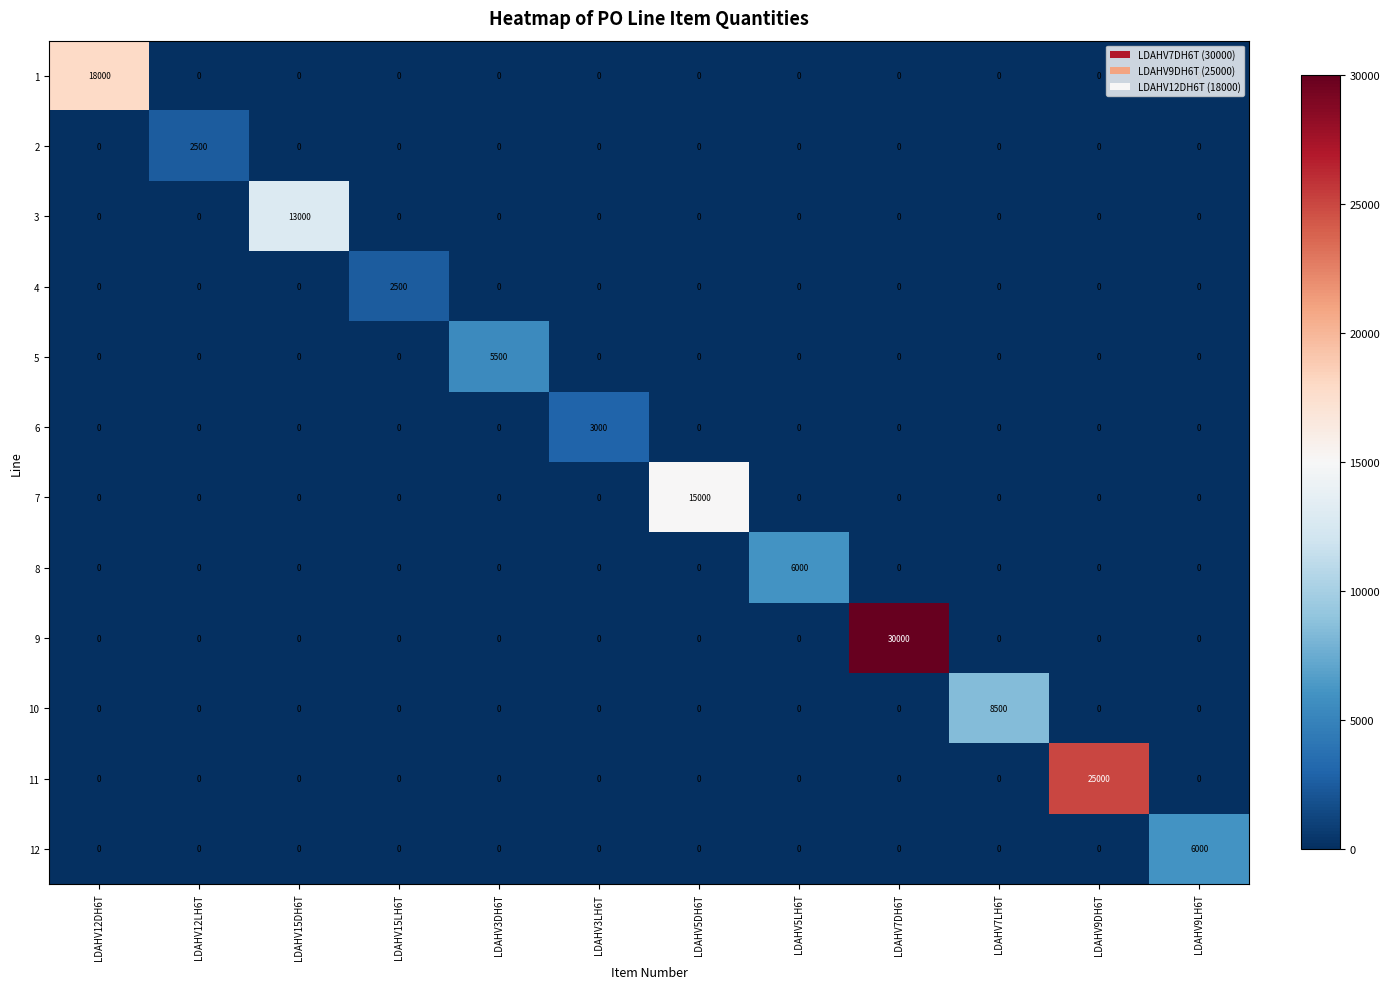

What is the difference between the maximum and minimum values in the 10 series?

8500